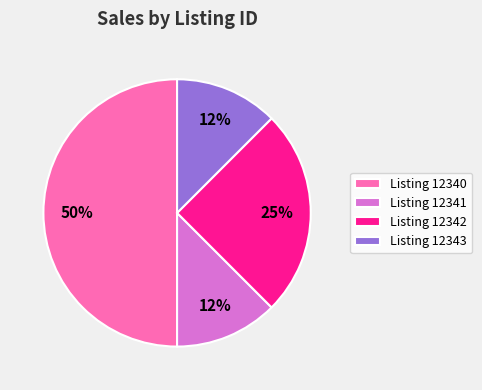

The Listing 12340 slice represents 39% of the pie. True or false?

False